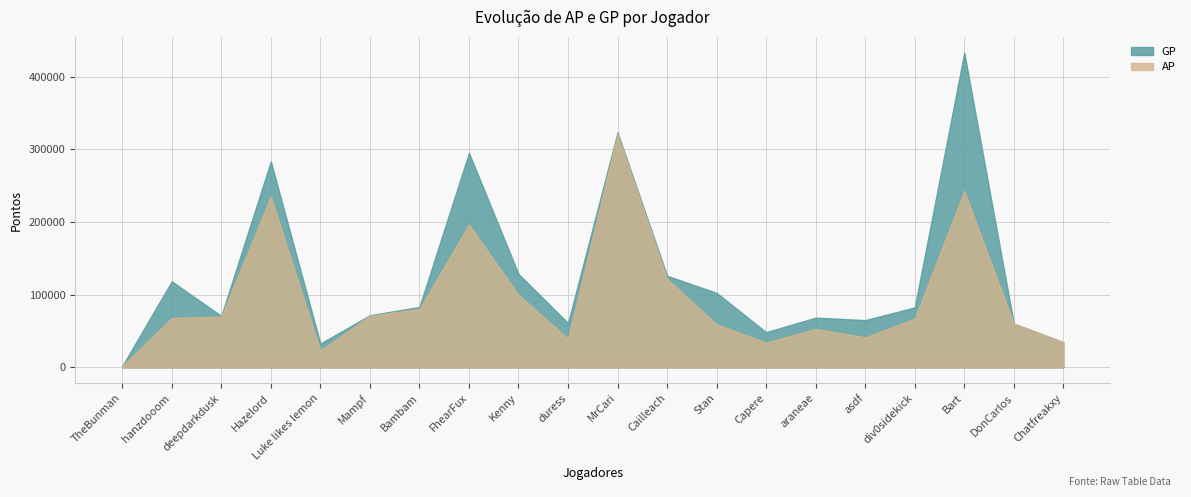

What is the value of the GP point at the 6th from the left?

71746